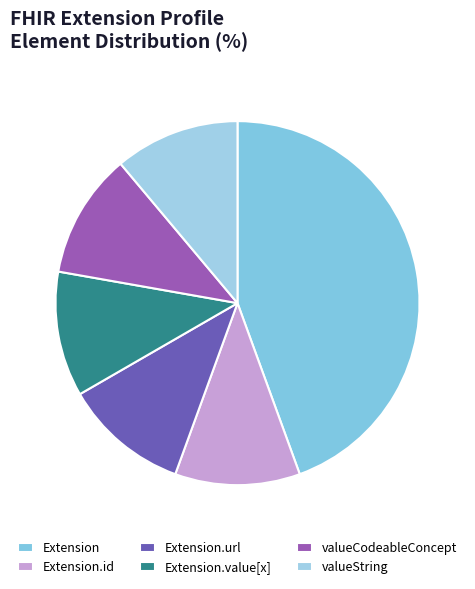

How many segments does this pie chart have?

6